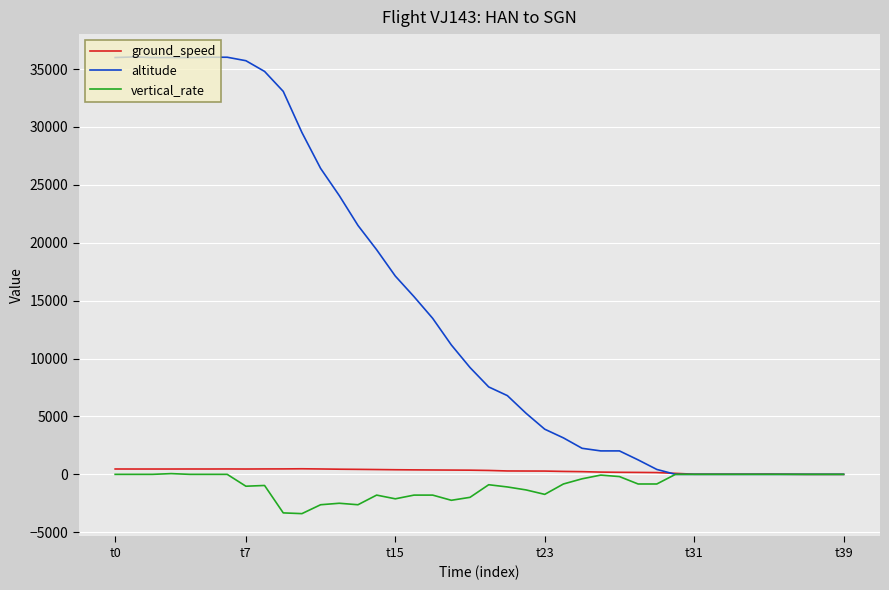

Which series has the largest range (max minus min)?

altitude